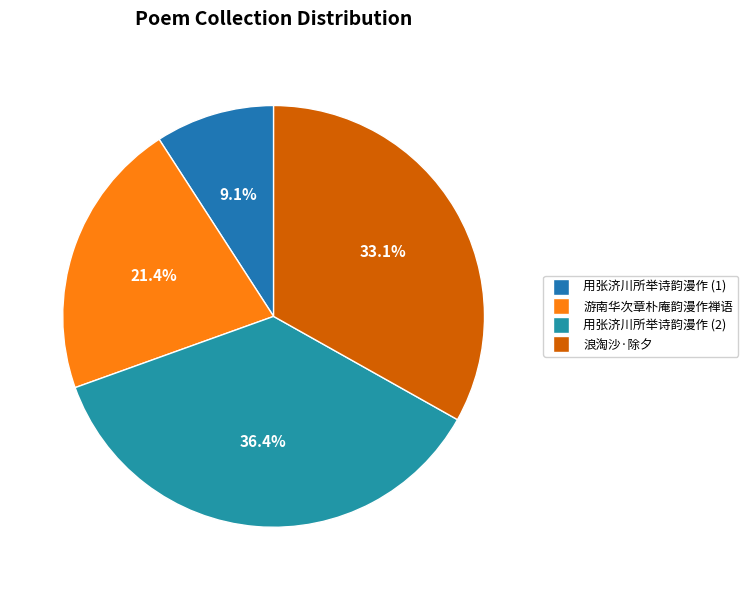

Which category has the smallest portion of the pie?

用张济川所举诗韵漫作